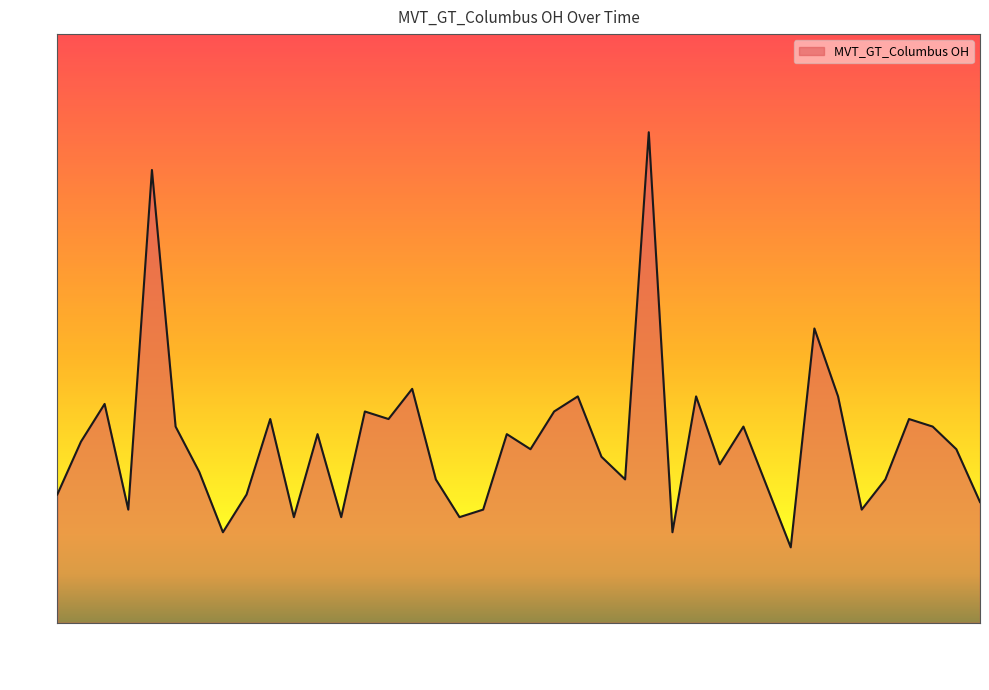

What is the minimum value shown in the chart?

10